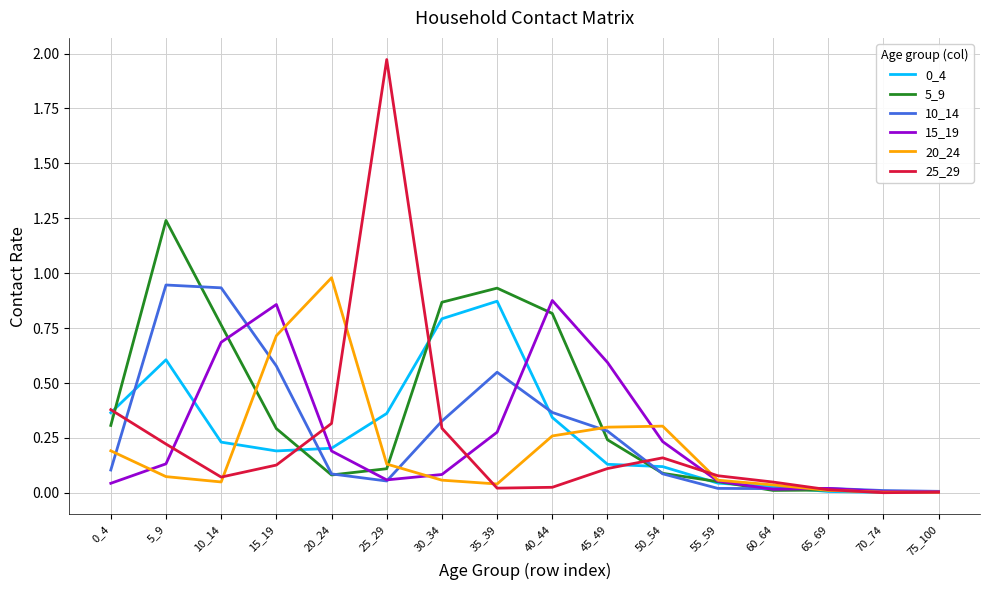

Which series has the widest spread of values?

25_29